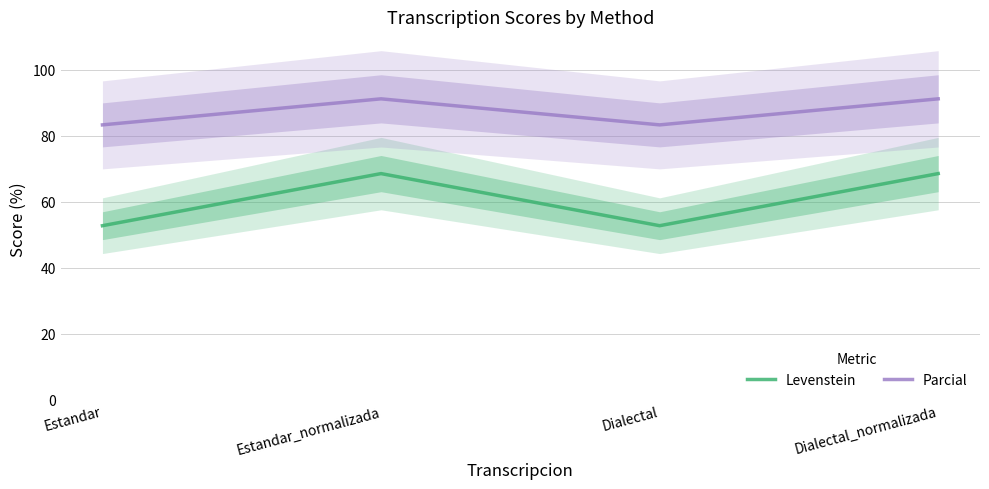

True or false: Parcial and Levenstein intersect in this chart.

False